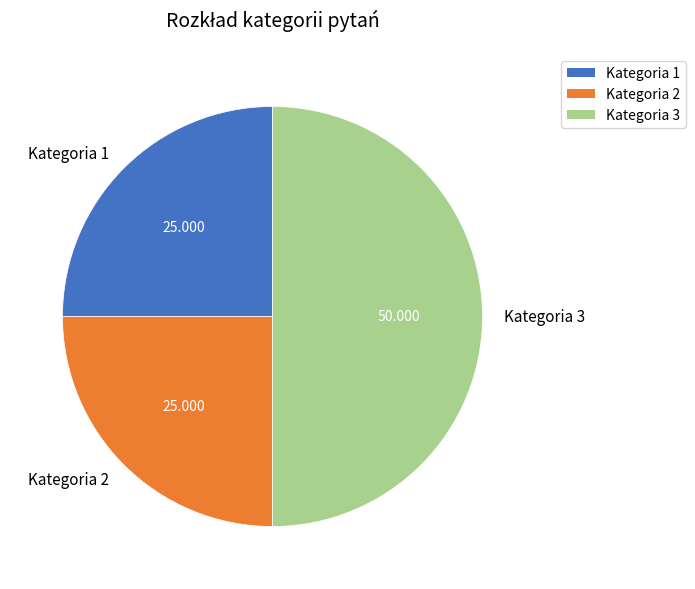

Combined, do Kategoria 1 and Kategoria 3 account for over 50%?

Yes